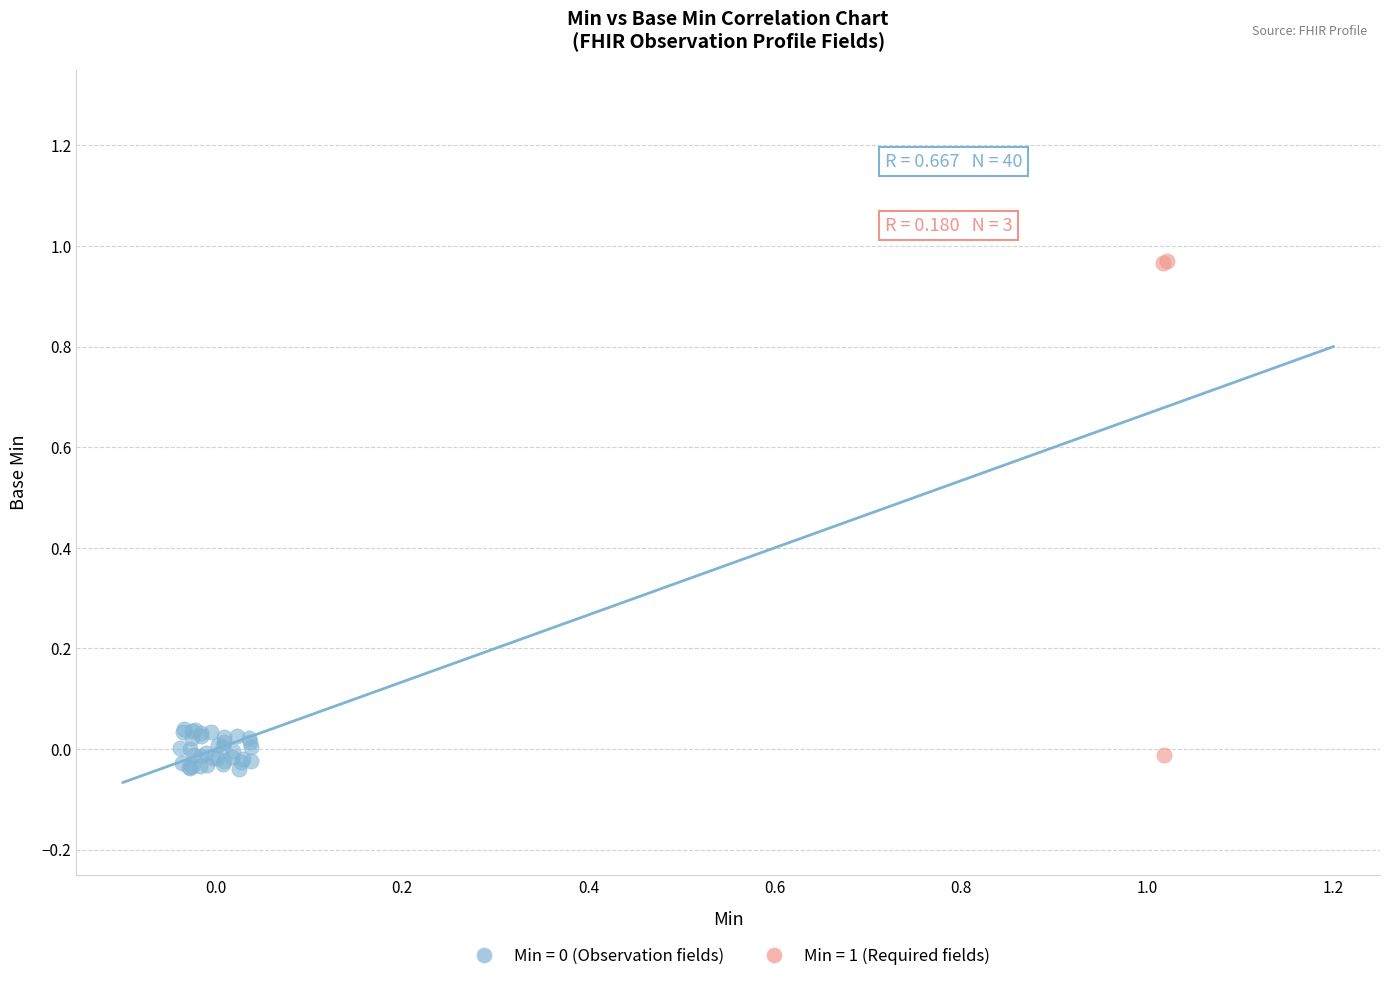

Which series contains the highest Y value?

Min = 1 (Required fields)